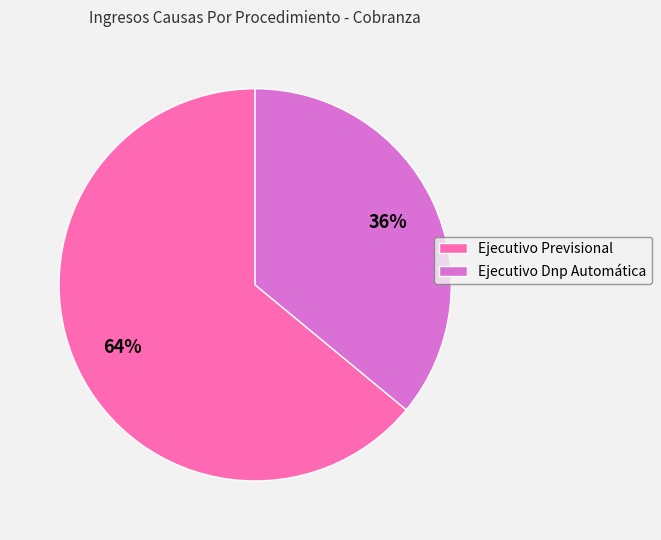

Do Ejecutivo Dnp Automática and Ejecutivo Previsional together represent more than half of the pie?

Yes